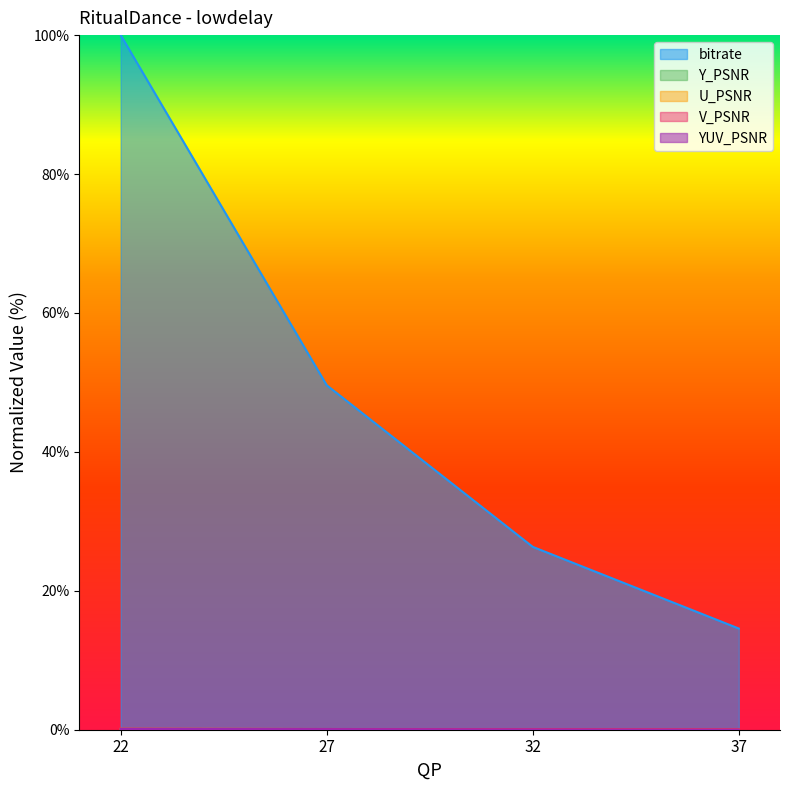

At 27, list the series in order from smallest to largest.

Y_PSNR, YUV_PSNR, U_PSNR, V_PSNR, bitrate